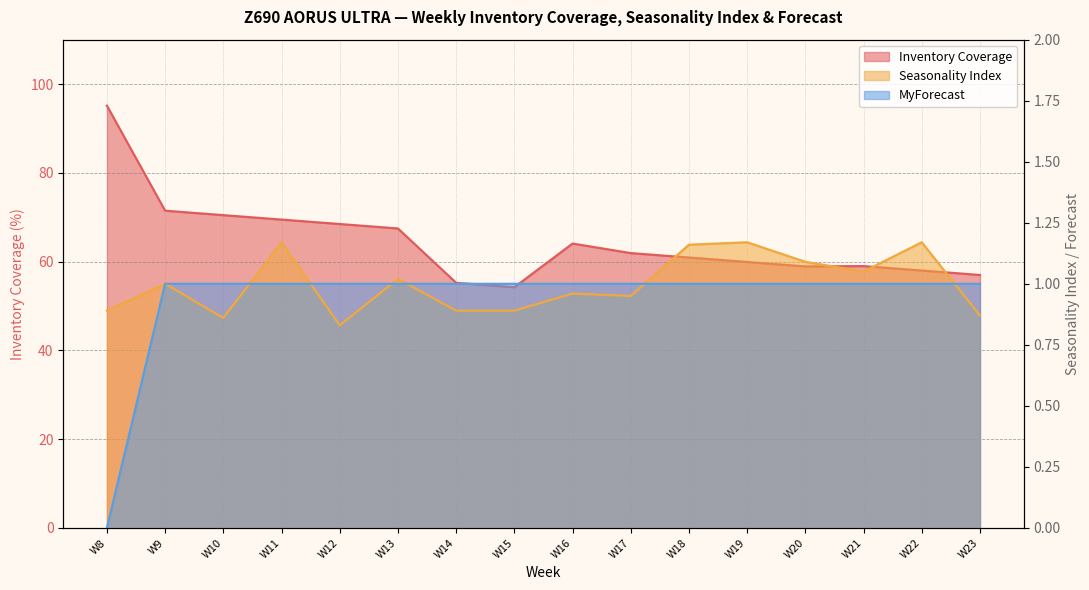

How many values in MyForecast are above zero?

15